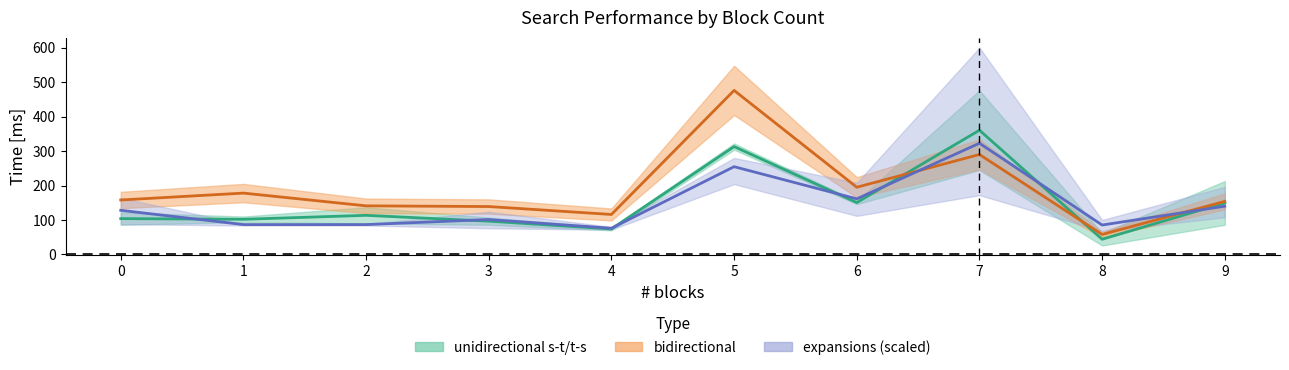

What is the highest value of the avg expansions (×4) series?

322.7